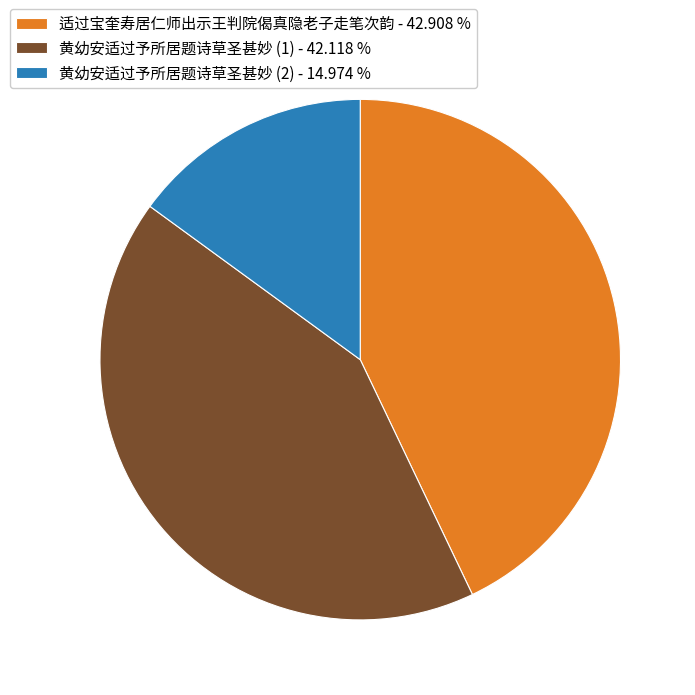

What is the largest slice in the pie chart?

适过宝奎寿居仁师出示王判院偈真隐老子走笔次韵 - 42.908 %